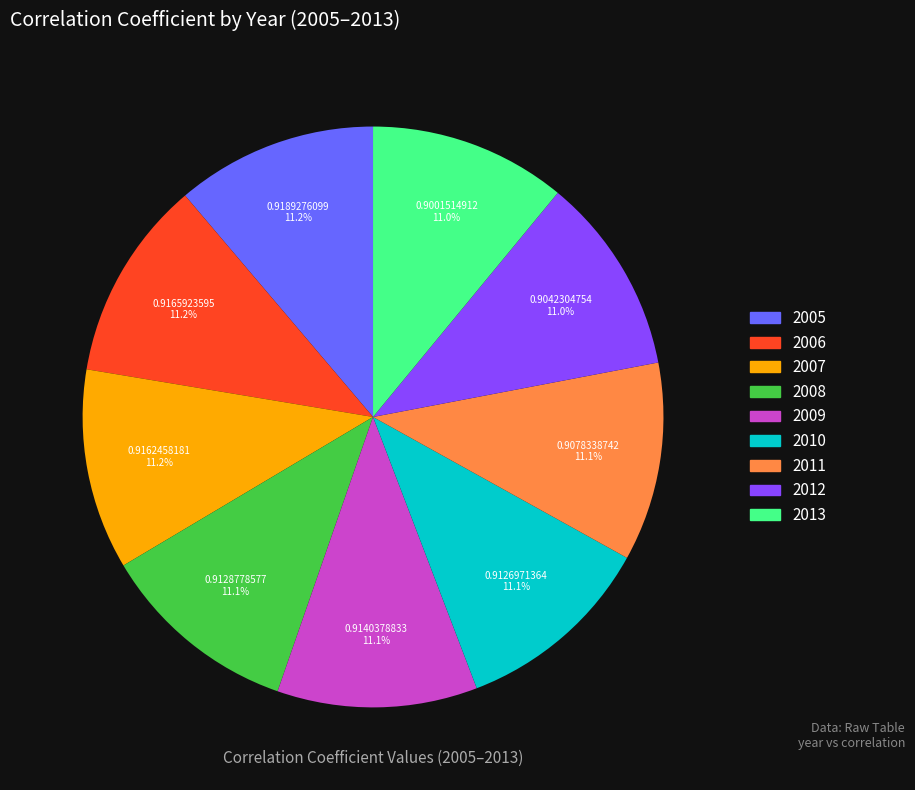

Count the number of slices in the pie.

9